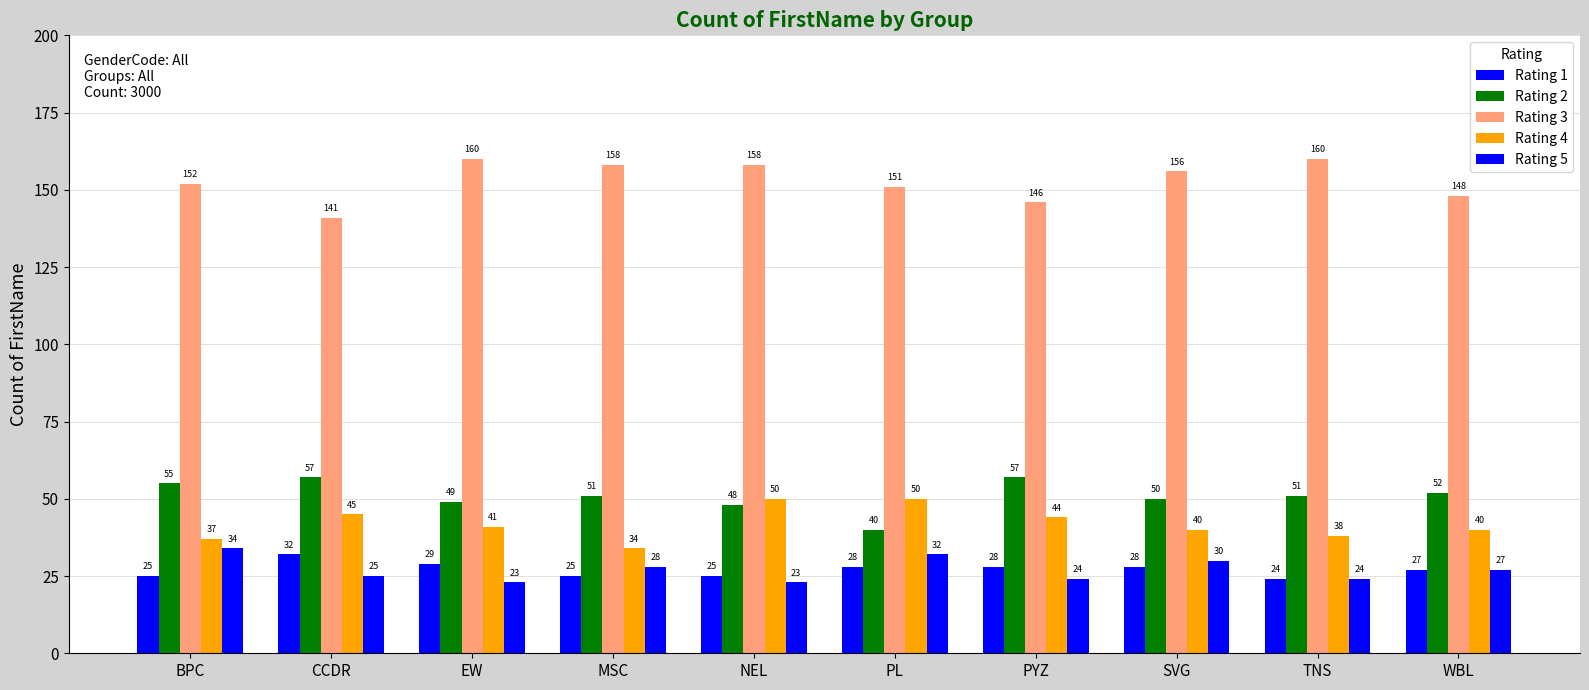

What is the label of the 4th bar from the right?

PYZ